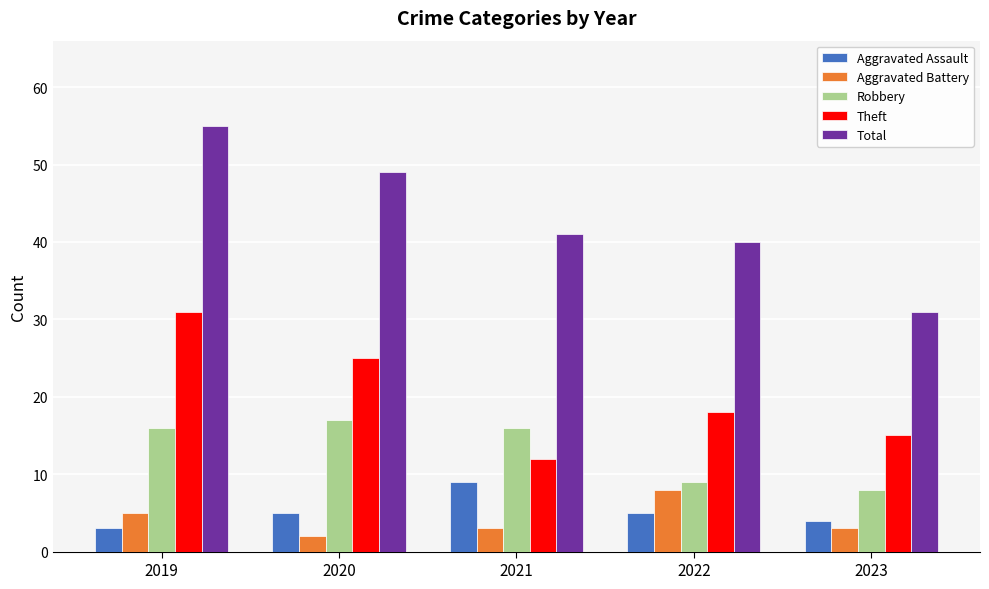

What is the value of the Total bar at the 5th from the left?

31